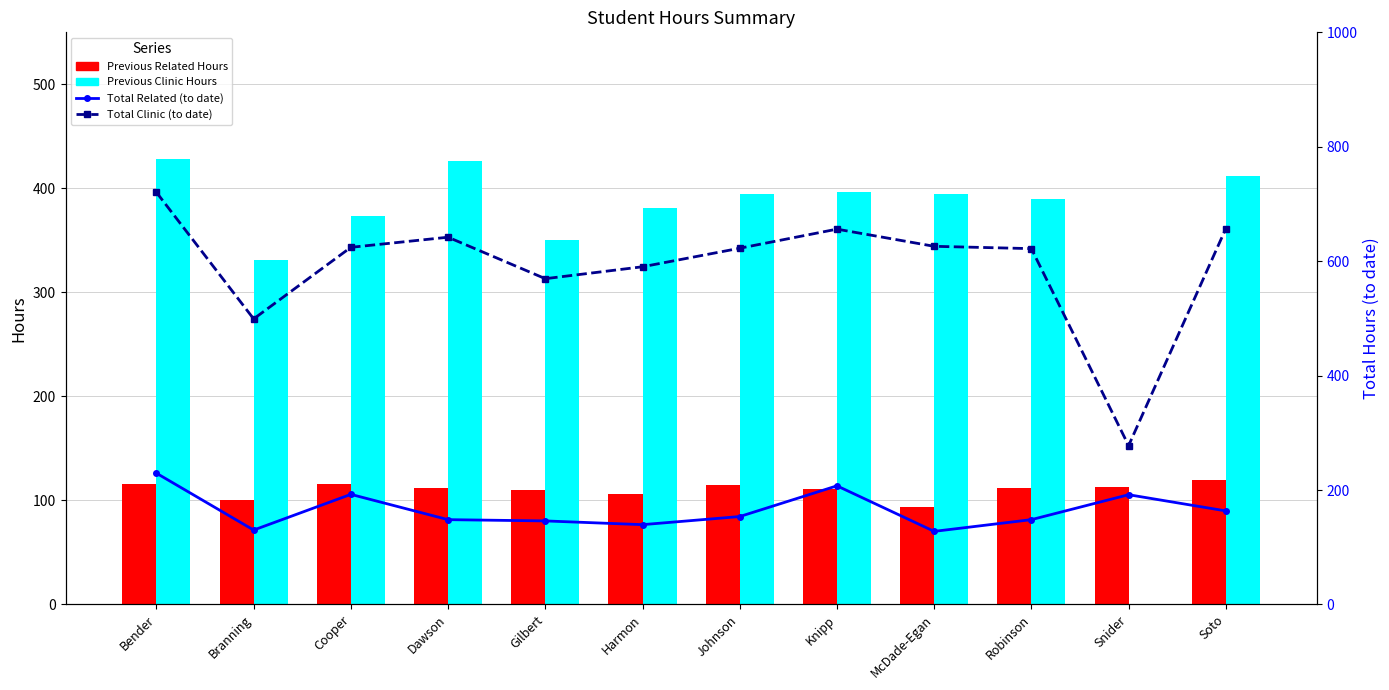

Between Snider and Robinson, which is larger?

Snider